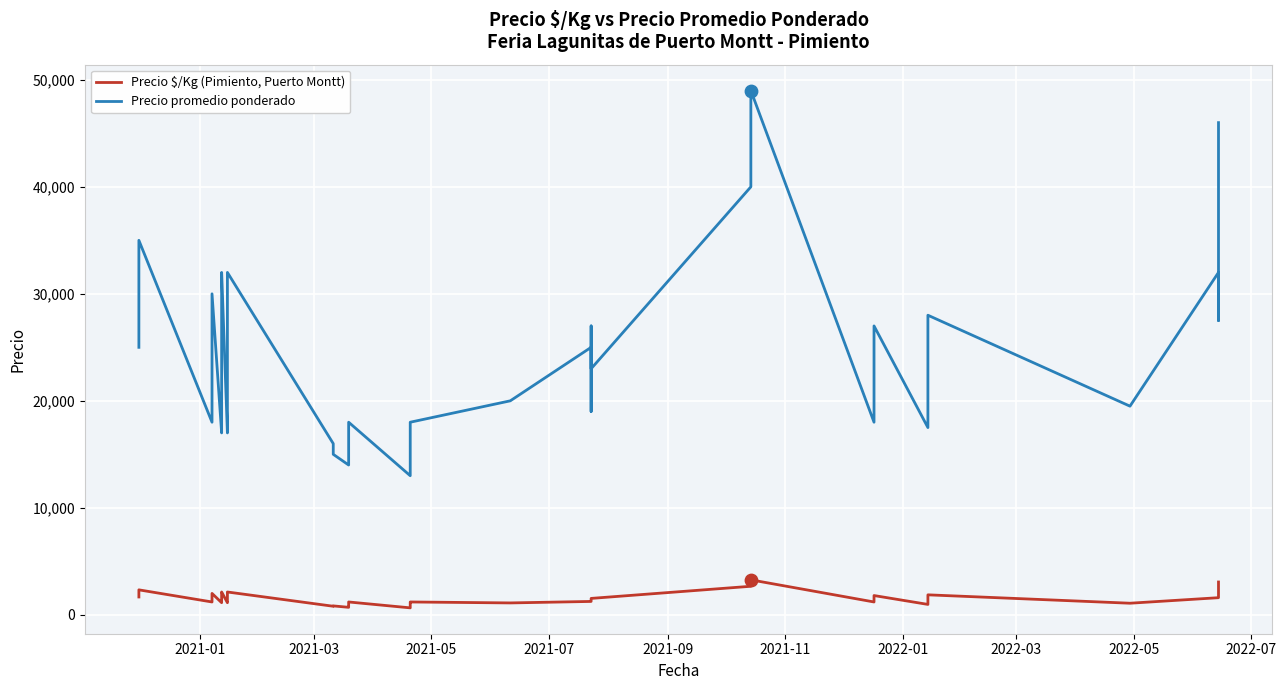

Which series reaches the maximum Y coordinate?

Precio promedio ponderado